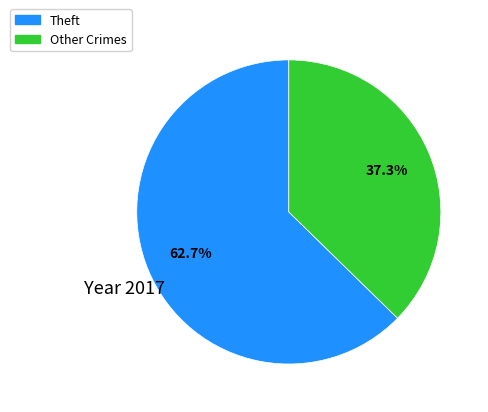

Is there any slice that represents more than half of the pie?

Yes